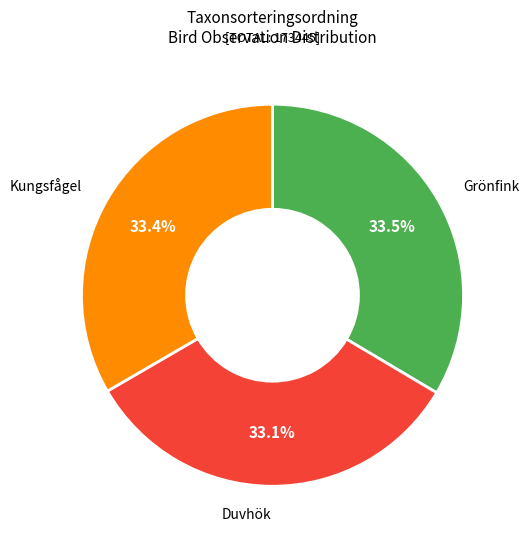

What is the ratio of the value at Duvhök to the value at Grönfink?

1.0